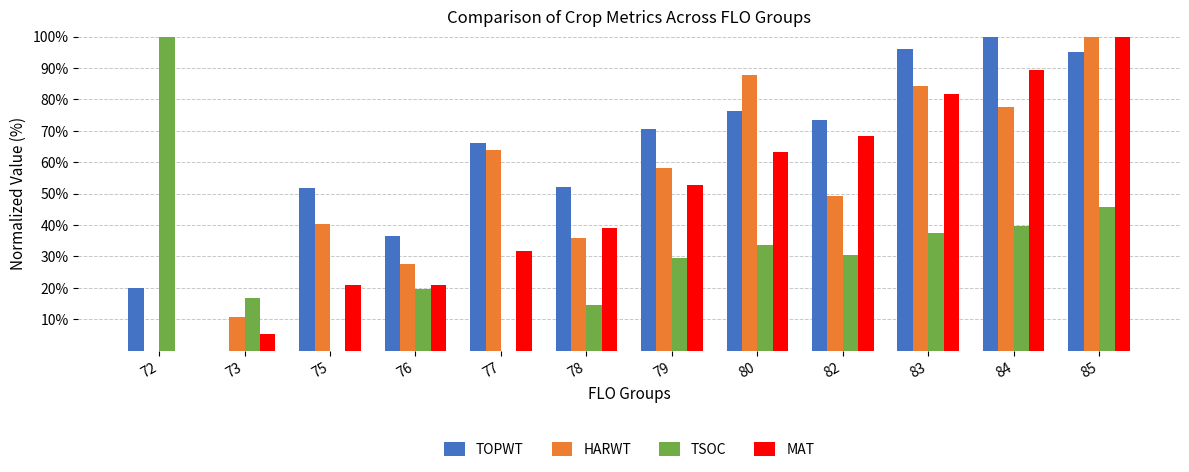

What is the sum of all TOPWT values?

738.1